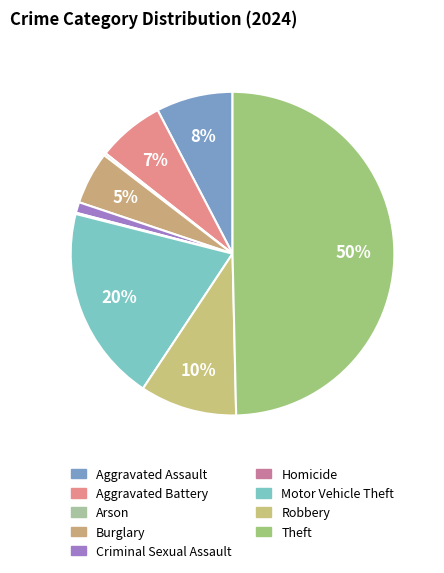

What is the smallest slice in the pie chart?

Homicide